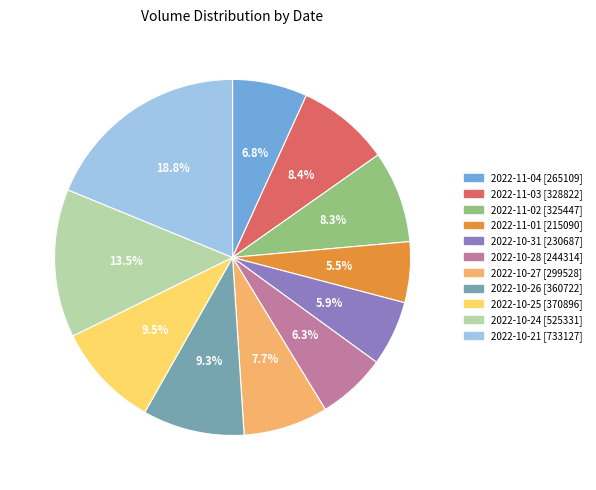

How many slices are in this pie chart?

11